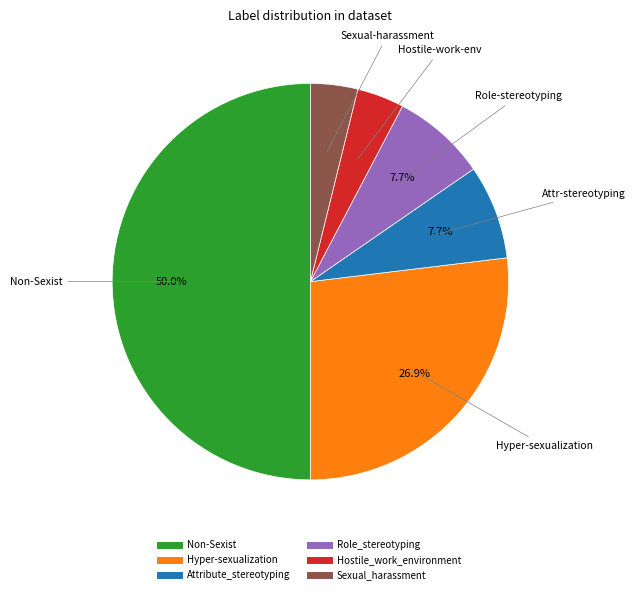

The Attribute_stereotyping slice represents 8% of the pie. True or false?

True